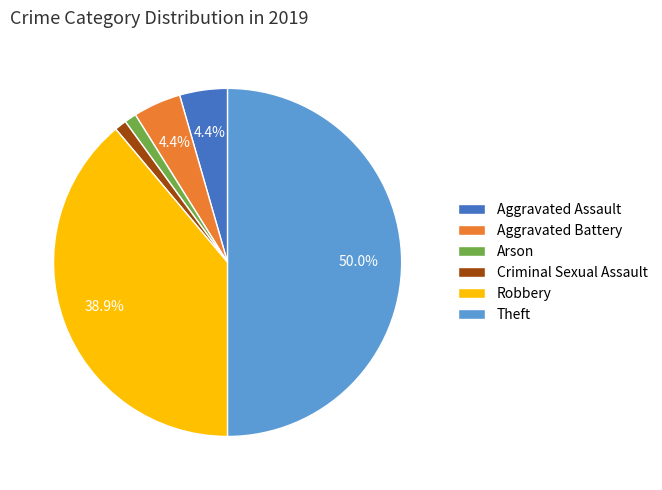

Does Arson account for over 50% of the chart?

No